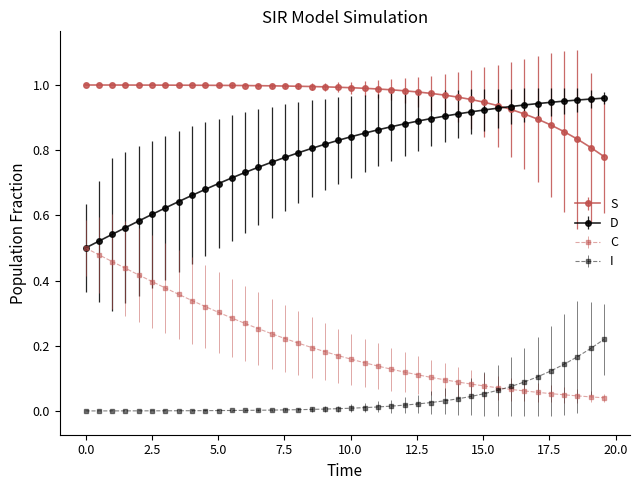

True or false: S and C intersect in this chart.

False